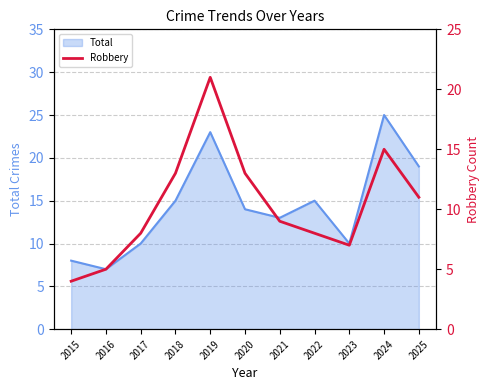

Does the chart have visible grid lines?

Yes